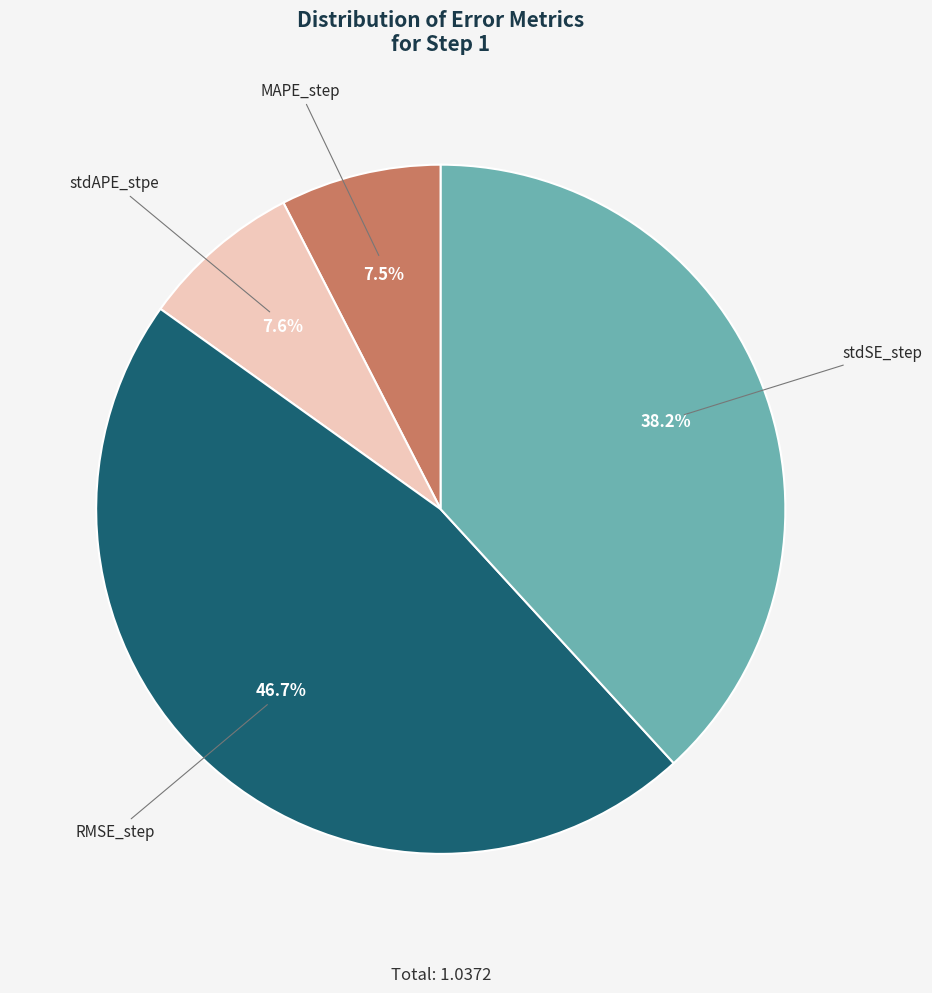

Is there any slice that represents more than half of the pie?

No